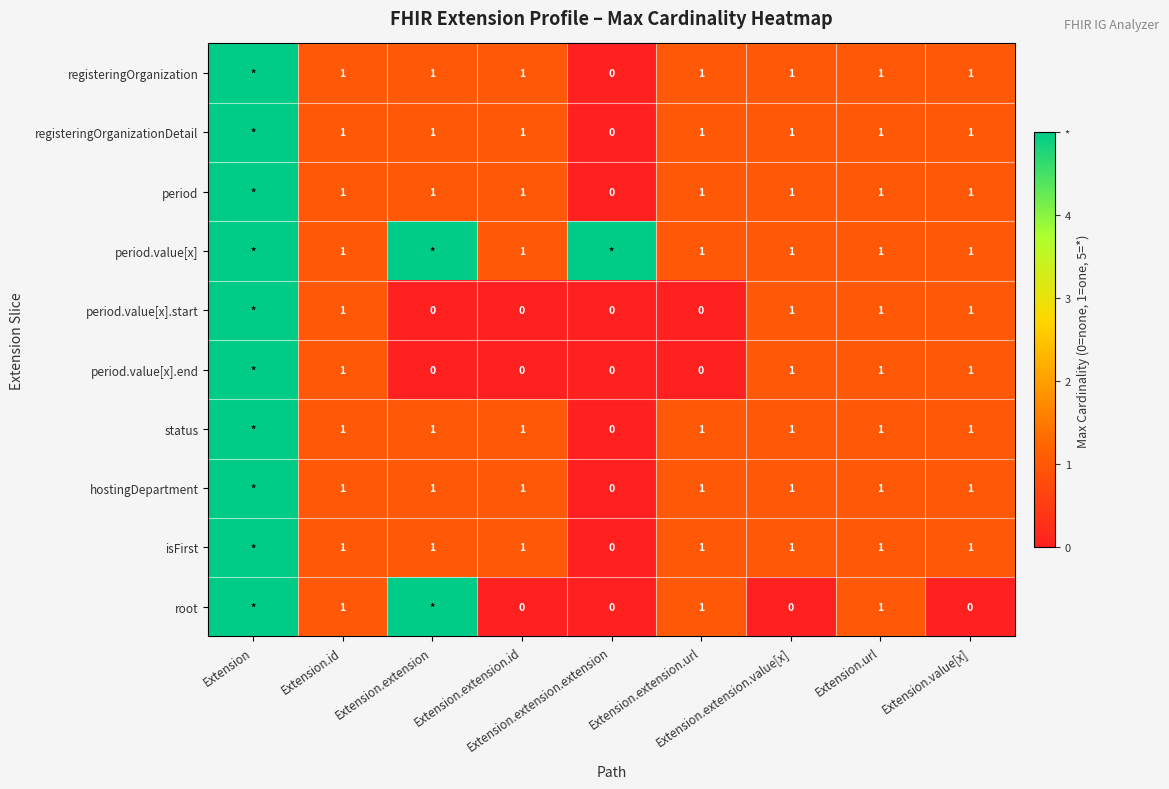

List the series in order of their peak value, lowest first.

registeringOrganization, registeringOrganizationDetail, period, period.value[x], period.value[x].start, period.value[x].end, status, hostingDepartment, isFirst, root